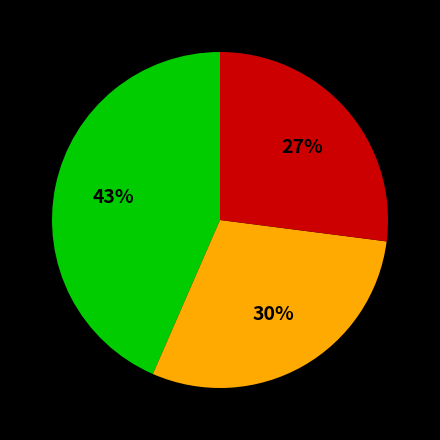

To the nearest percent, what is the average slice percentage?

33%